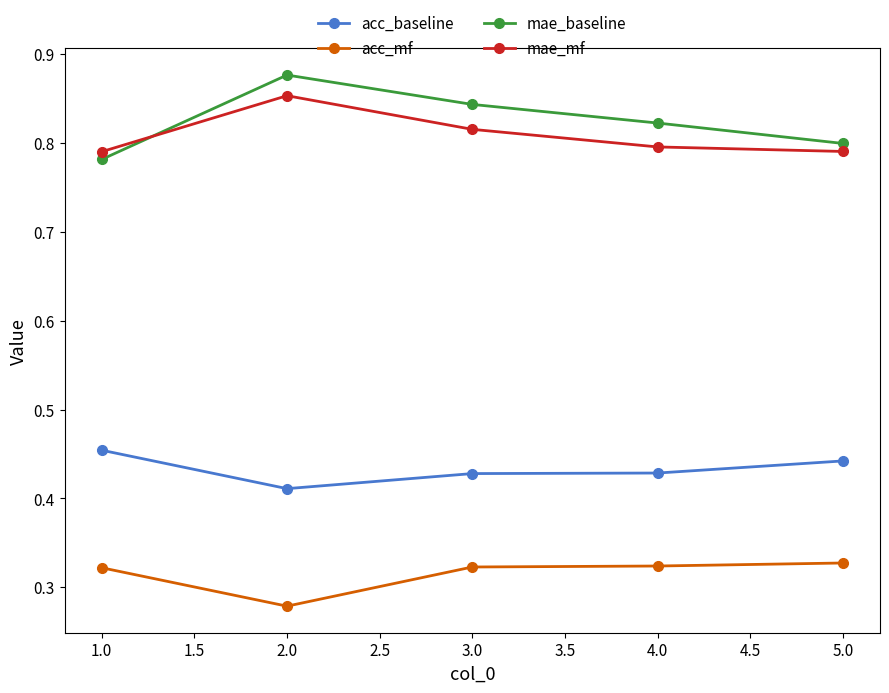

True or false: acc_baseline and mae_baseline cross at least once.

False